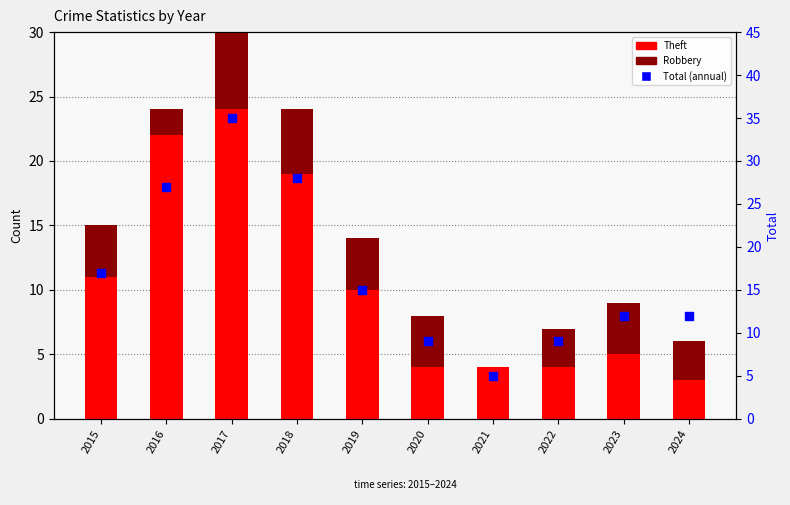

Which series has the largest total across all categories?

Total